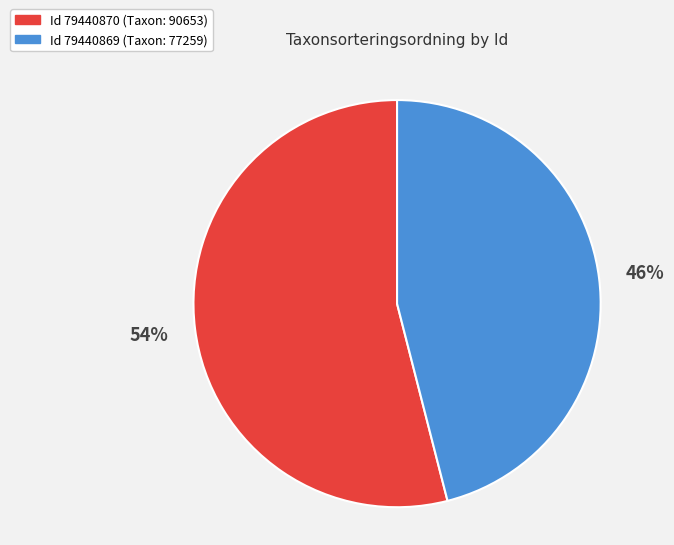

To the nearest percent, what is the difference between the largest and smallest slice percentages?

8%